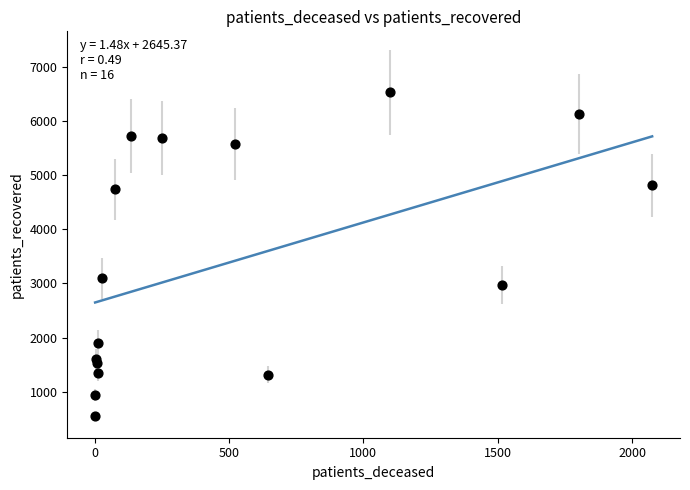

What Y value in the scatter plot is closest to 3544?

3092